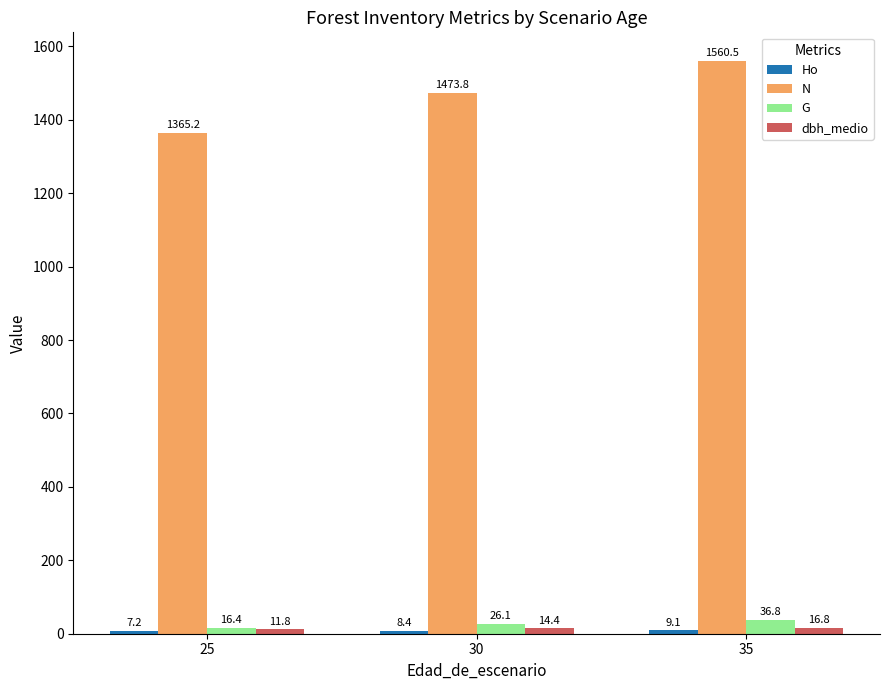

What is the minimum value shown in the chart?

7.2